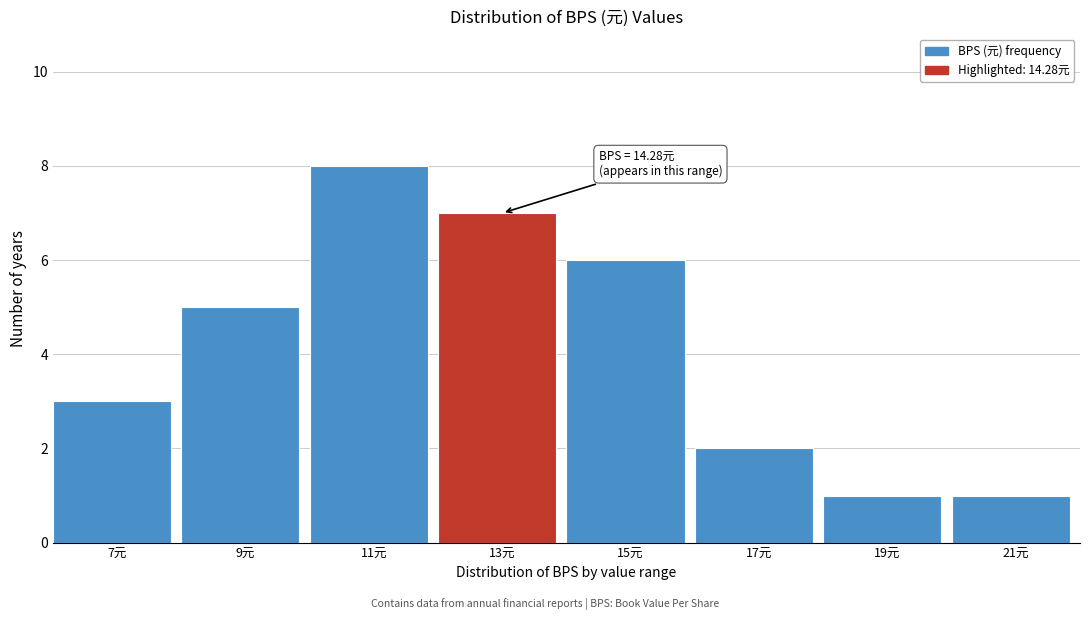

Reading left to right, transcribe all the data shown in this chart.

7元=3	9元=5	11元=8	13元=7	15元=6	17元=2	19元=1	21元=1